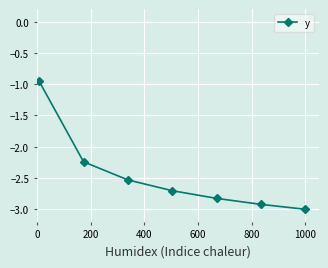

What is the minimum value shown in the chart?

-3.0